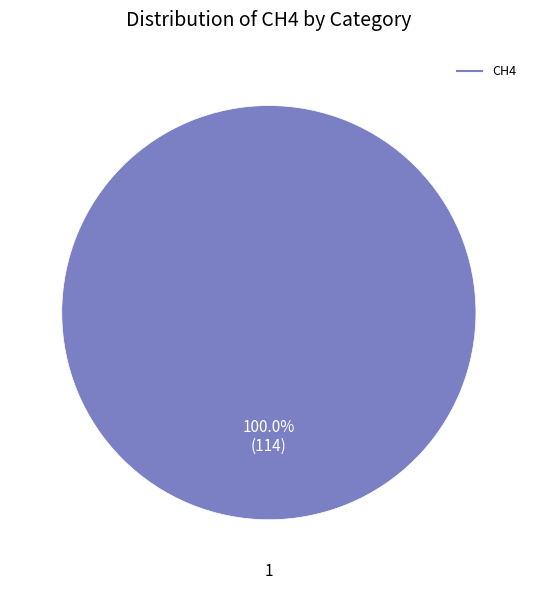

Is there a majority slice in this chart?

Yes